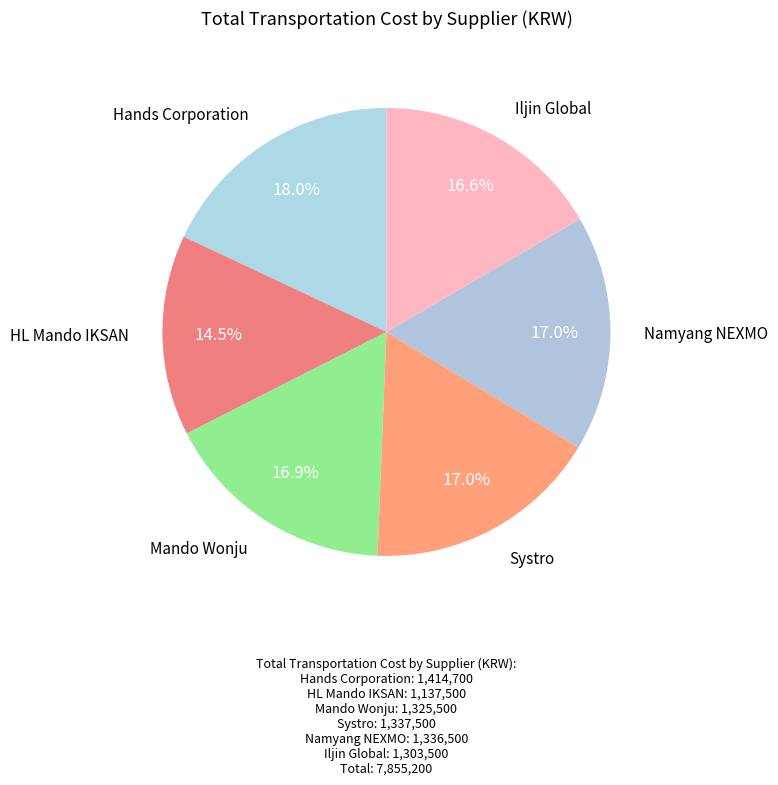

Which category has the biggest portion of the pie?

Hands Corporation